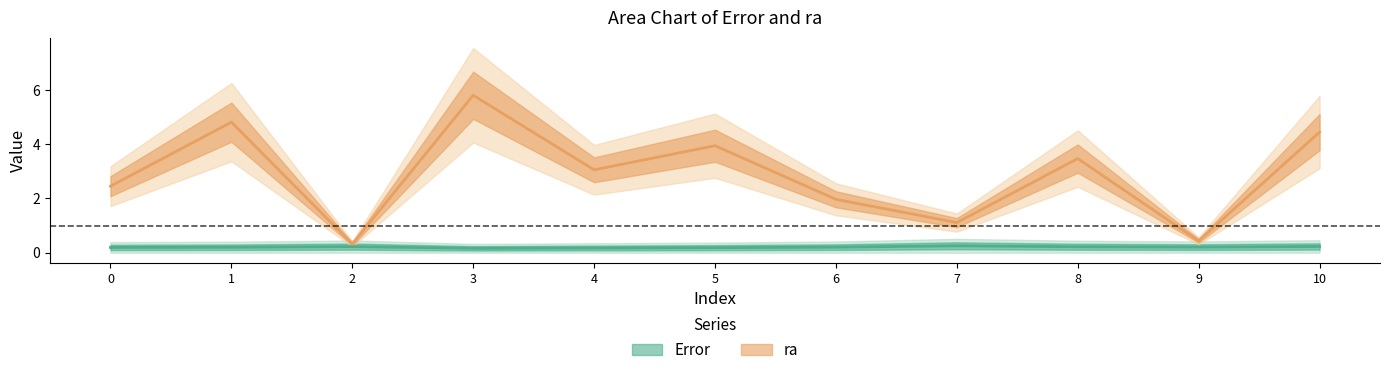

What is the approximate value of ra at 8?

3.5